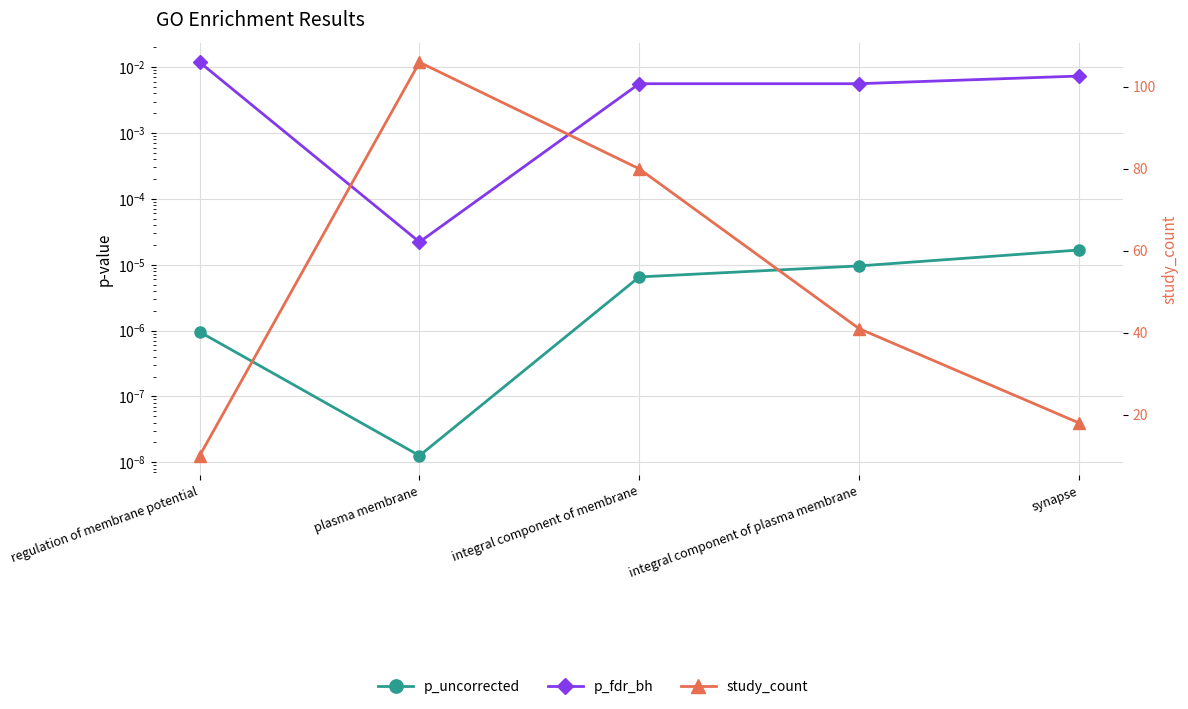

Which label corresponds to the largest value in the chart?

plasma membrane